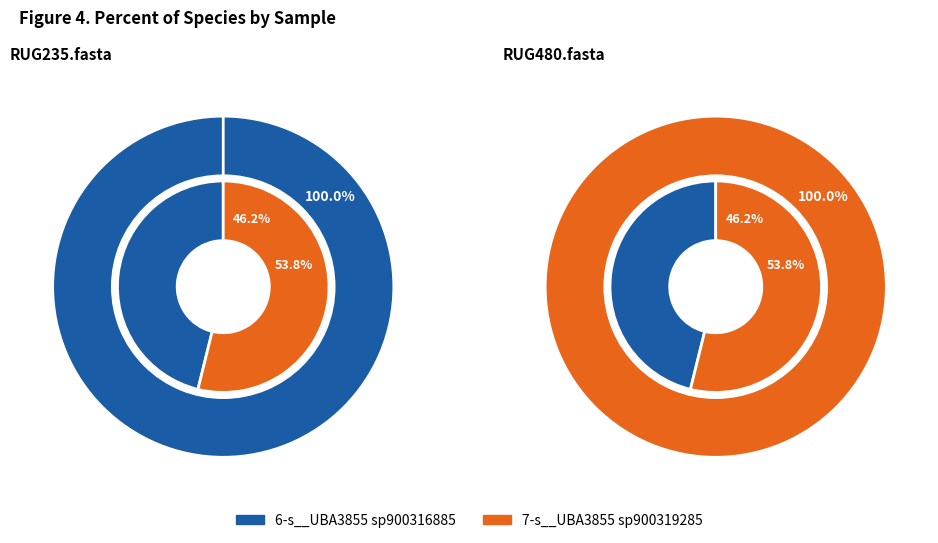

What is the largest slice in the pie chart?

RUG235.fasta